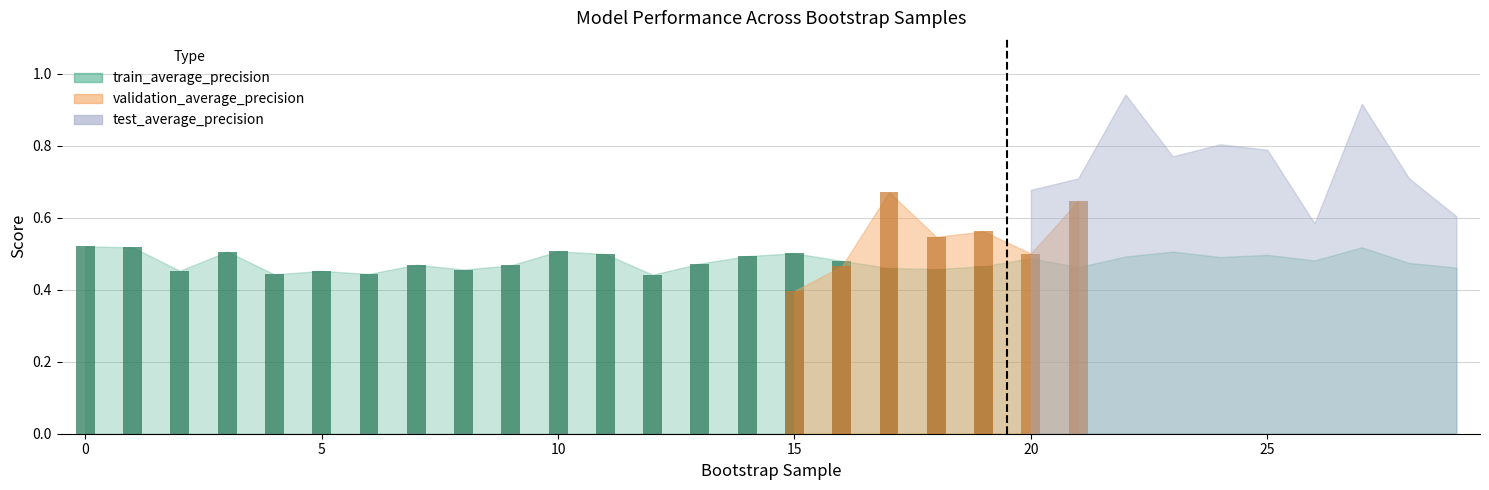

What is the value of the test_average_precision bar at the 27th from the left?

0.6